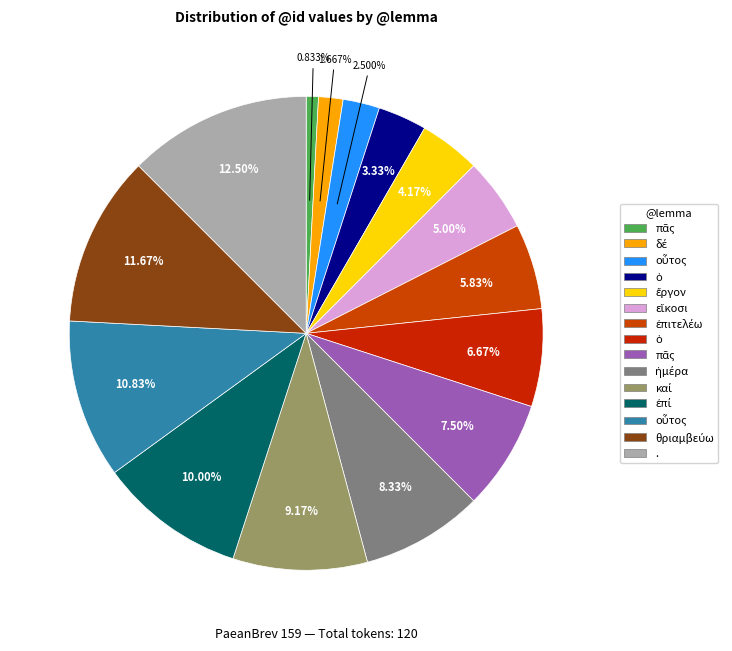

How many slices are in this pie chart?

15